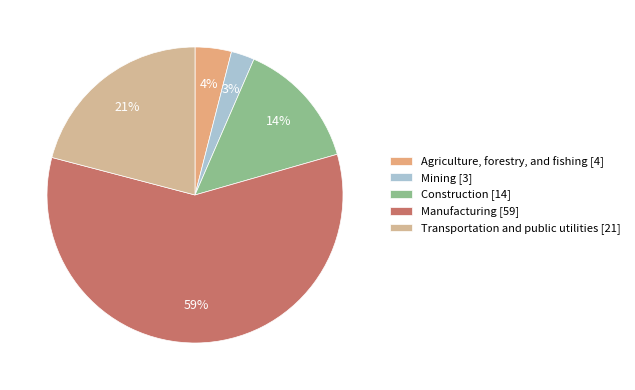

What percentage is the Transportation and public utilities slice, to the nearest percent?

21%